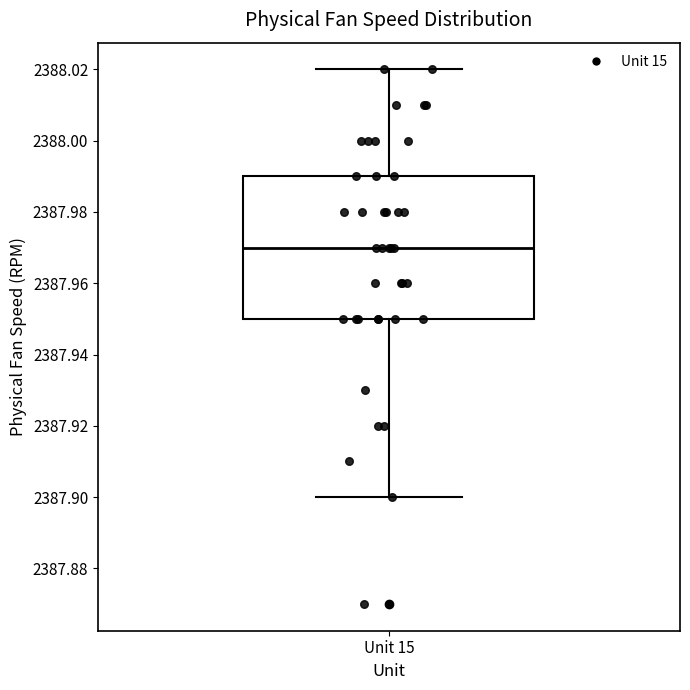

Where does the lower whisker of the box for Unit 15 end on the y-axis? The values are not printed on the chart, so give them approximately, as read against the axis.

2387.90